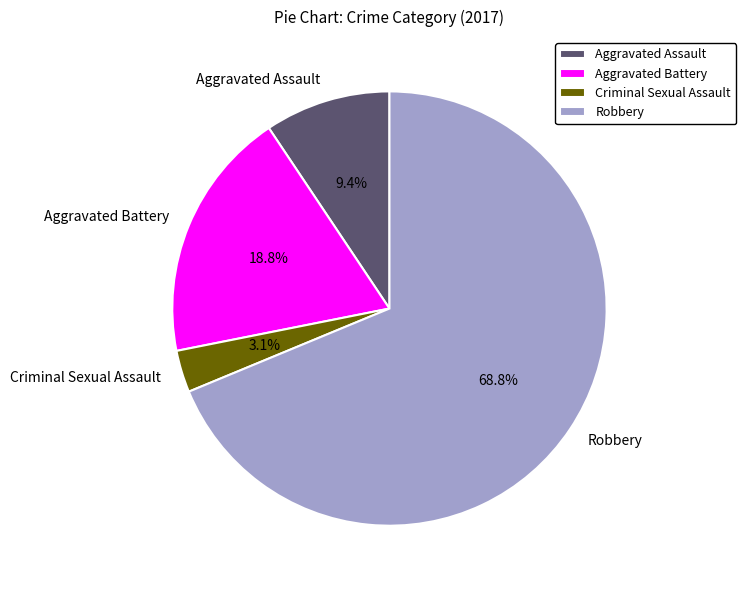

Which slice represents more than half of the pie?

Robbery